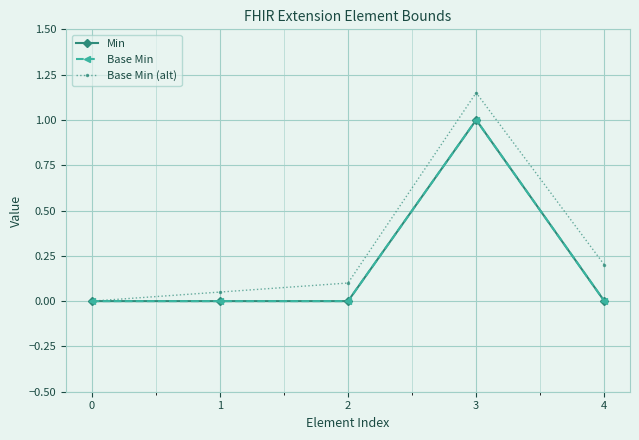

Does the chart have visible grid lines?

Yes